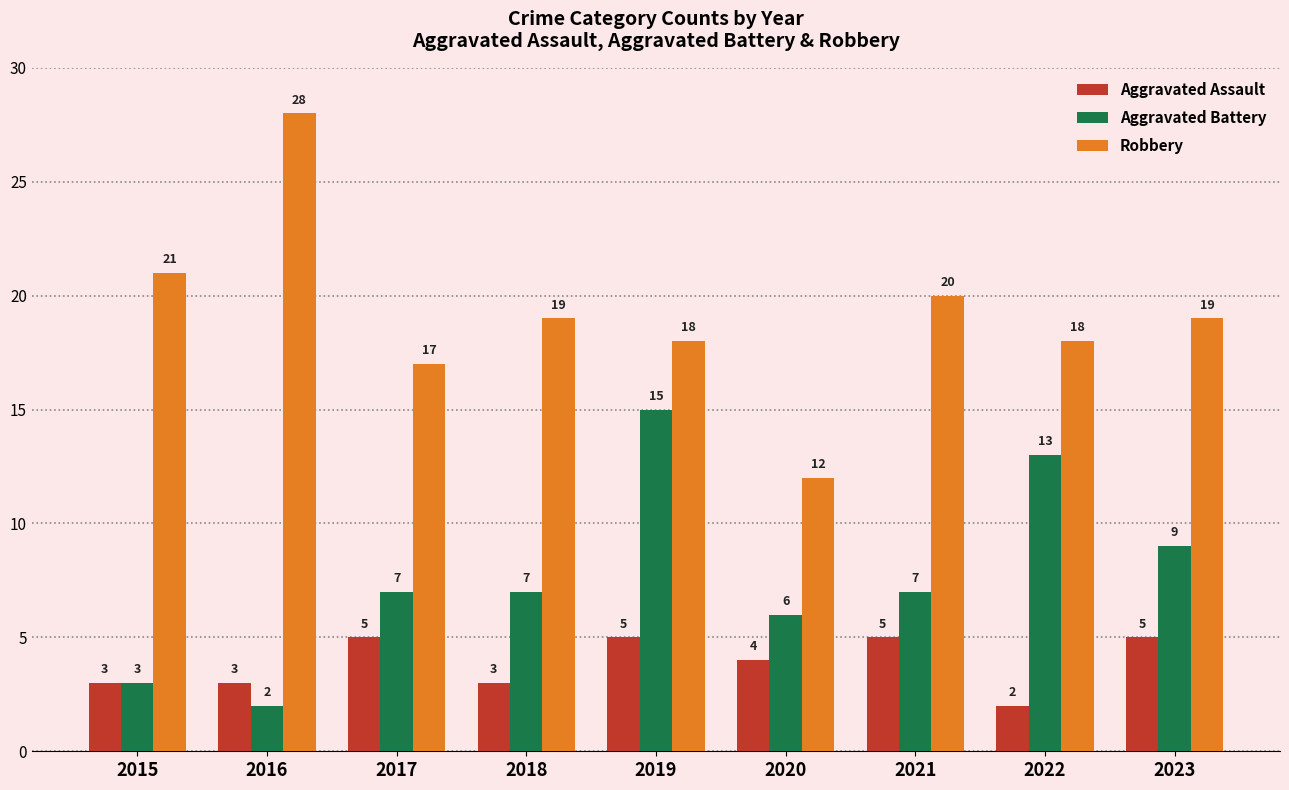

What is the spread (max minus min) of values at 2021?

15